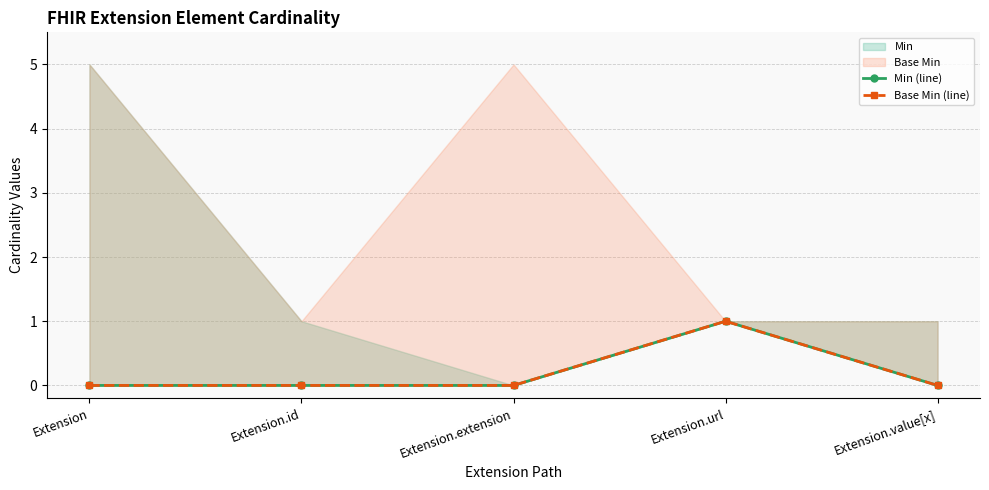

What is the label of the 1st point from the right?

Extension.value[x]